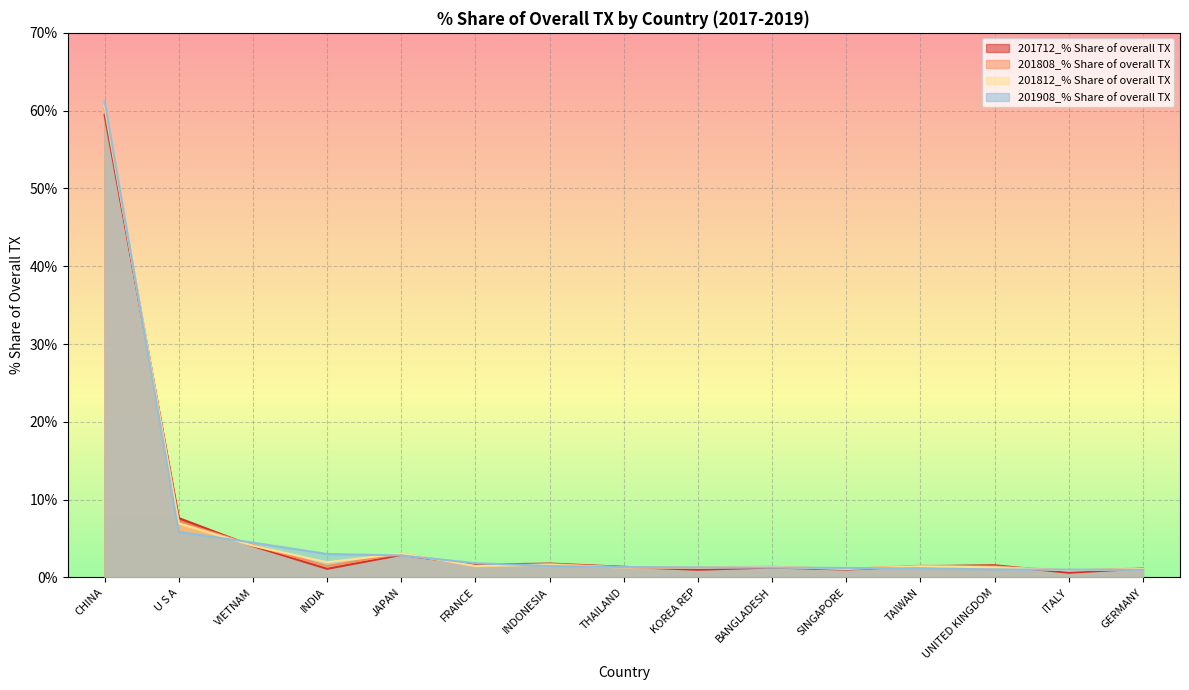

Reading left to right, extract all data points from this chart.

201712_% Share of overall TX: 59.5	7.6	4.0	1.1	2.9	1.6	1.8	1.4	1.0	1.3	1.0	1.4	1.6	0.6	1.1
201808_% Share of overall TX: 60.3	7.2	4.2	1.5	3.1	1.5	1.7	1.3	1.3	1.4	1.1	1.5	1.4	0.9	1.2
201812_% Share of overall TX: 60.6	7.0	4.1	2.0	3.1	1.5	1.6	1.3	1.3	1.4	1.1	1.4	1.3	0.9	1.1
201908_% Share of overall TX: 61.2	5.8	4.5	3.0	2.8	1.8	1.5	1.3	1.3	1.3	1.2	1.2	1.0	1.0	1.0